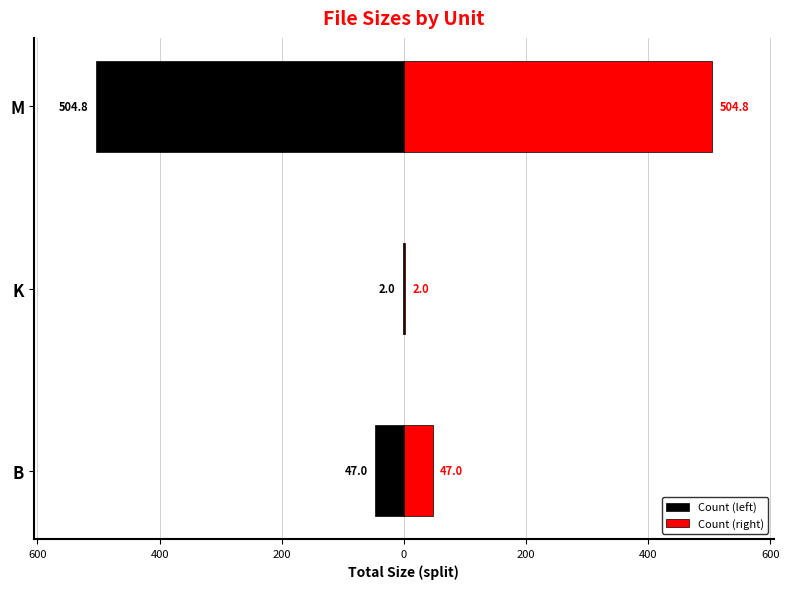

How many bars are there in each group?

2